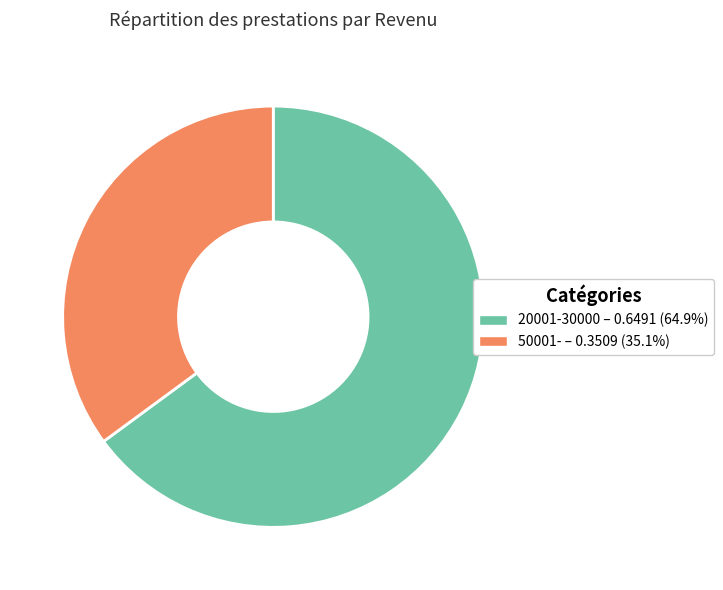

Which category has the biggest portion of the pie?

20001-30000